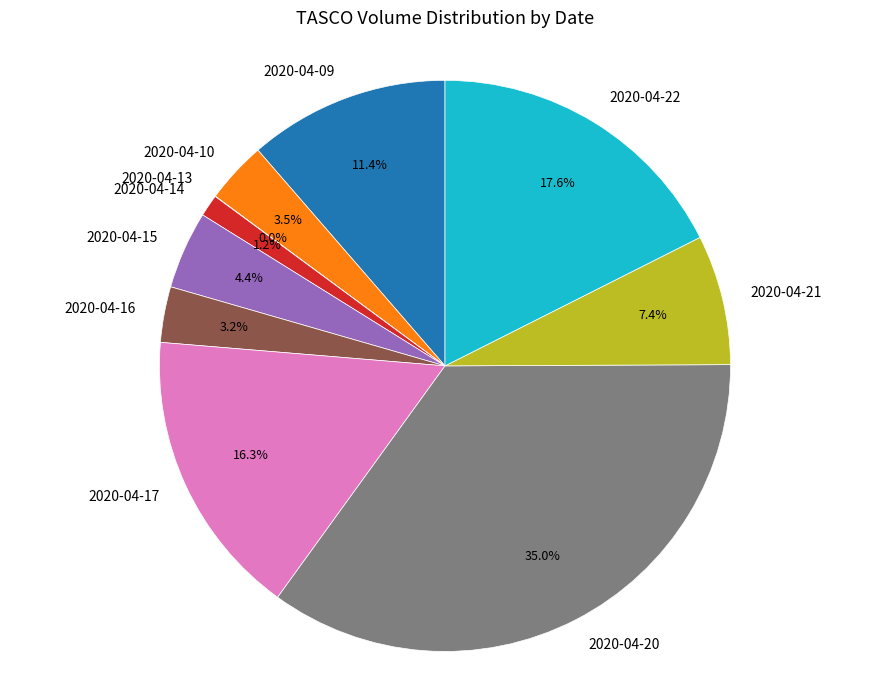

Does 2020-04-09 represent more than half of the total?

No